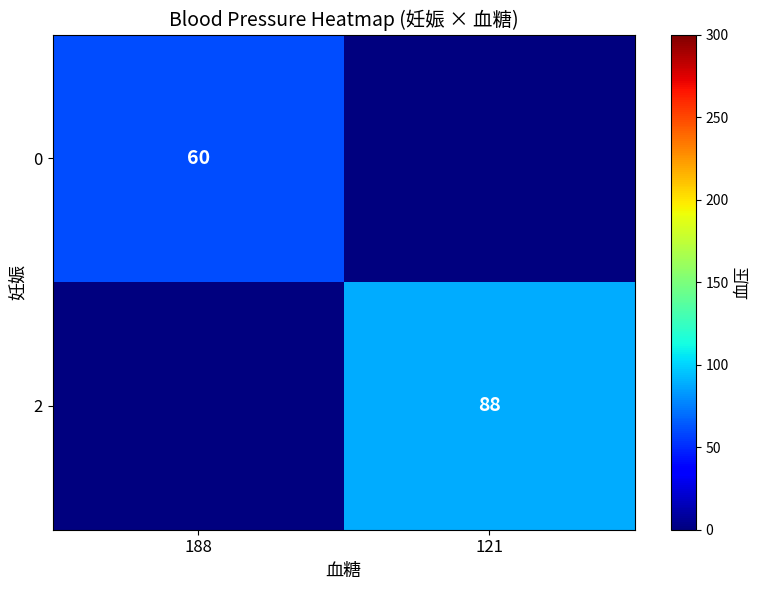

Is it true that 2 equals 88 at 121?

True